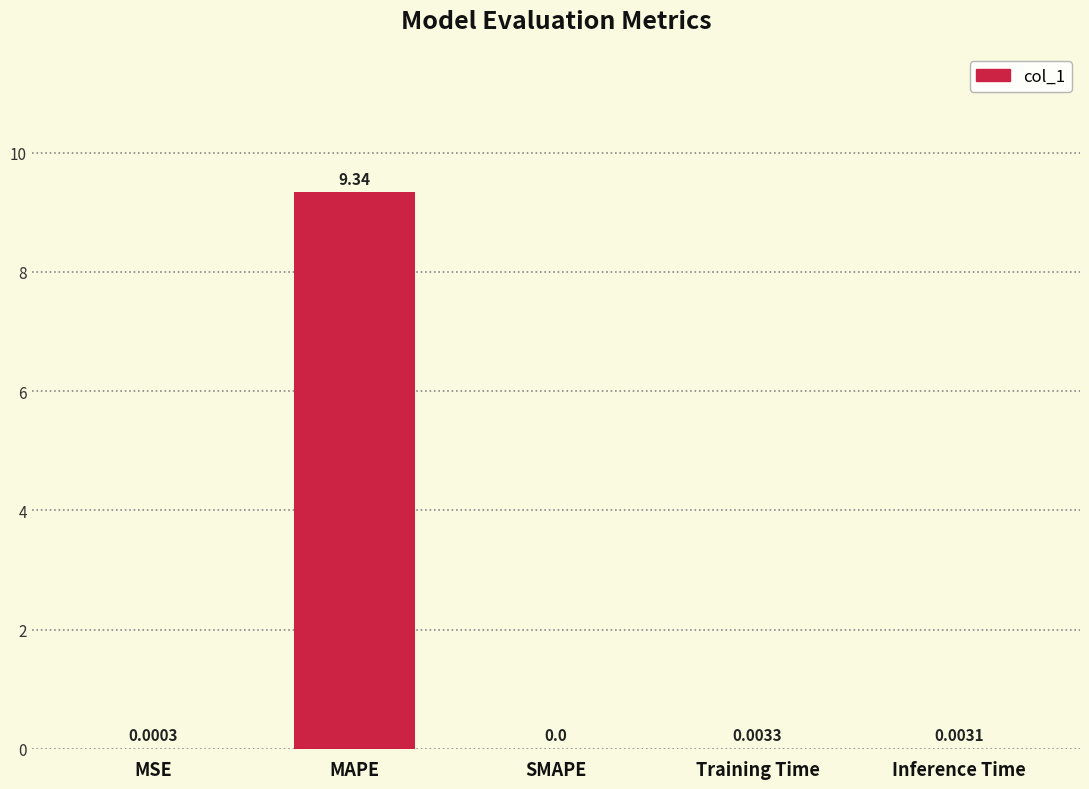

What is the sum of the values at MAPE and Inference Time?

9.3